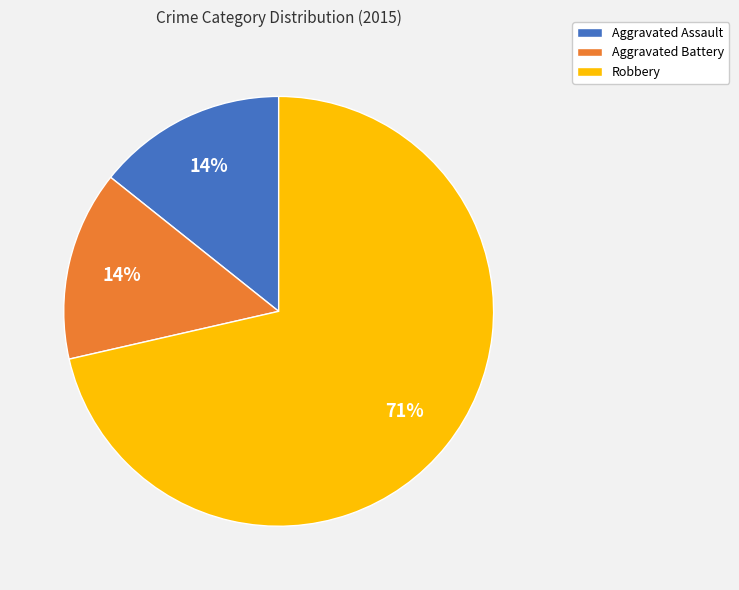

What is the majority slice?

Robbery